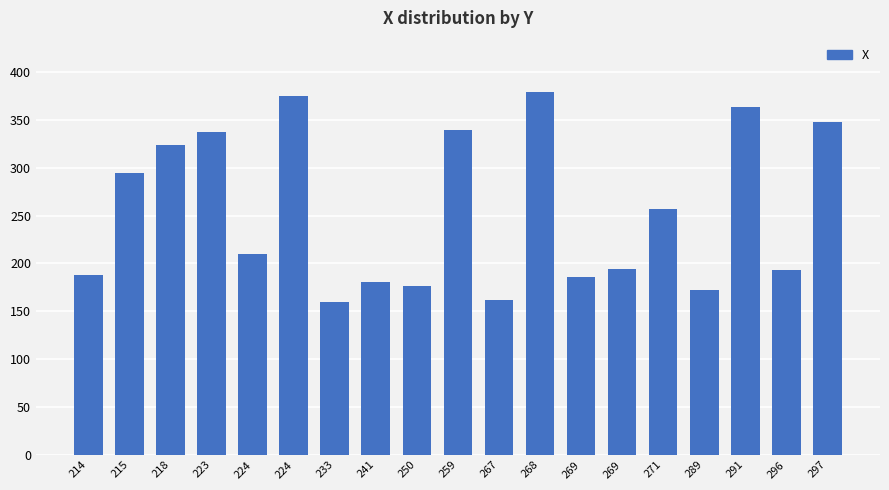

Does the chart contain any negative values?

No